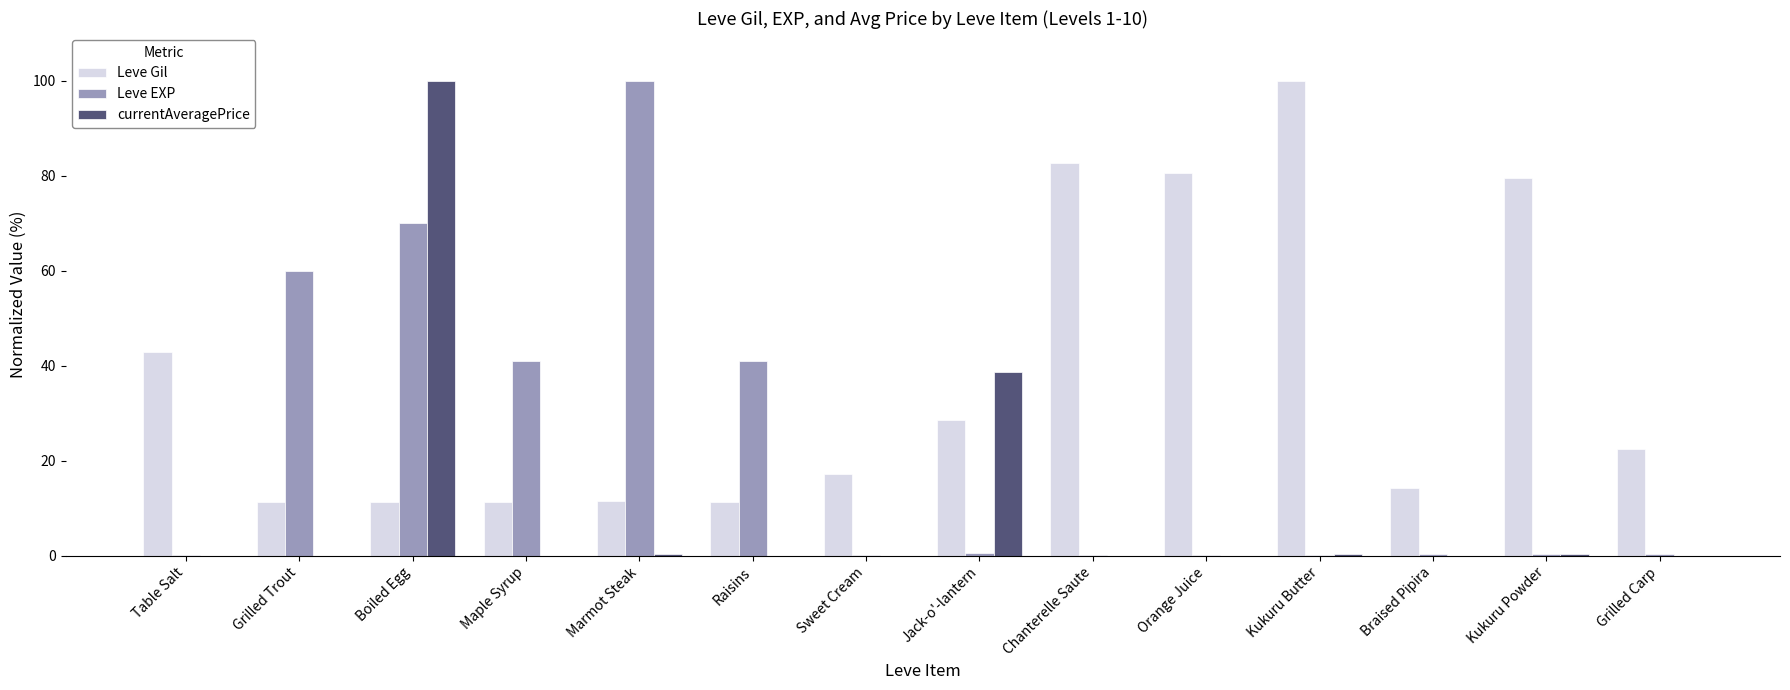

Which series changed the most between Sweet Cream and Chanterelle Saute?

Leve Gil